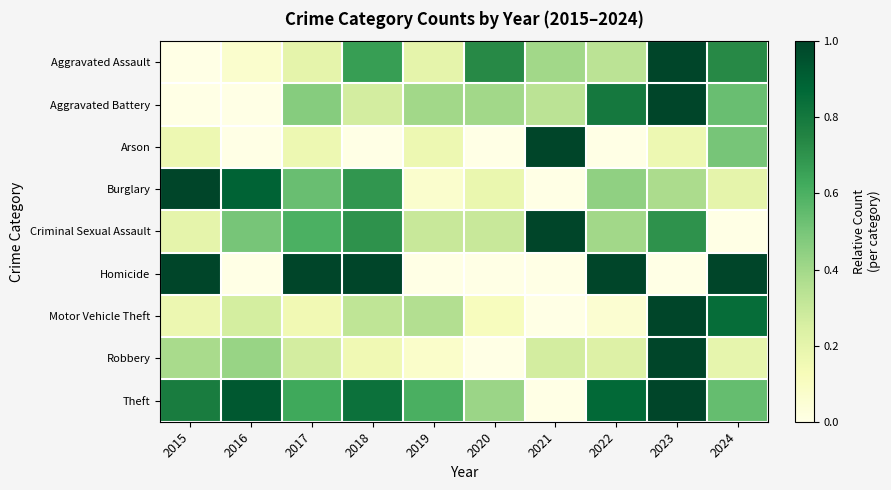

At how many categories does at least one series exceed 0?

10